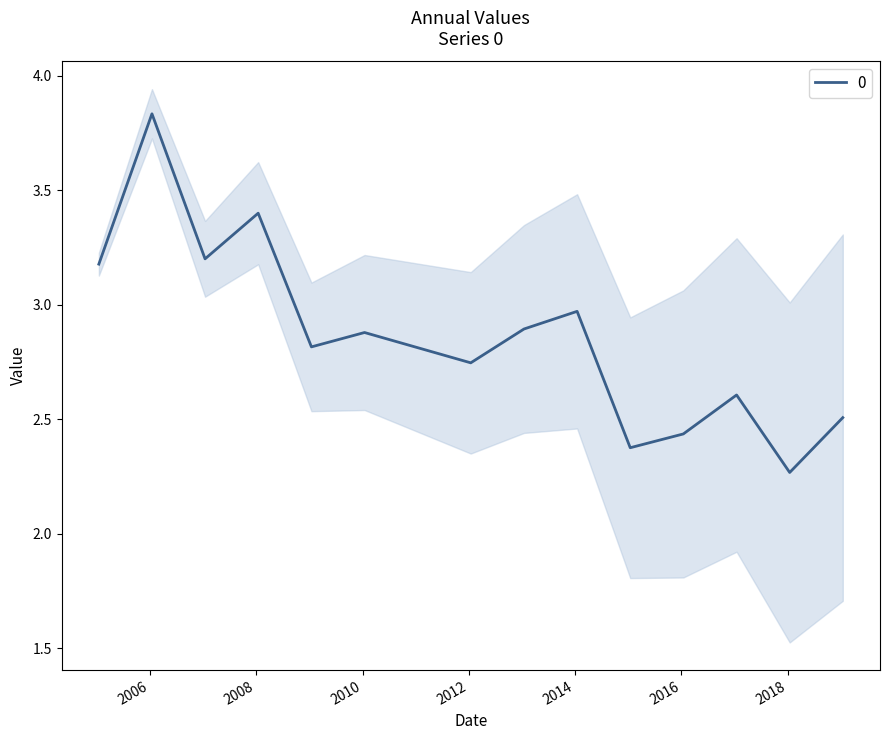

What is the average value?

2.9